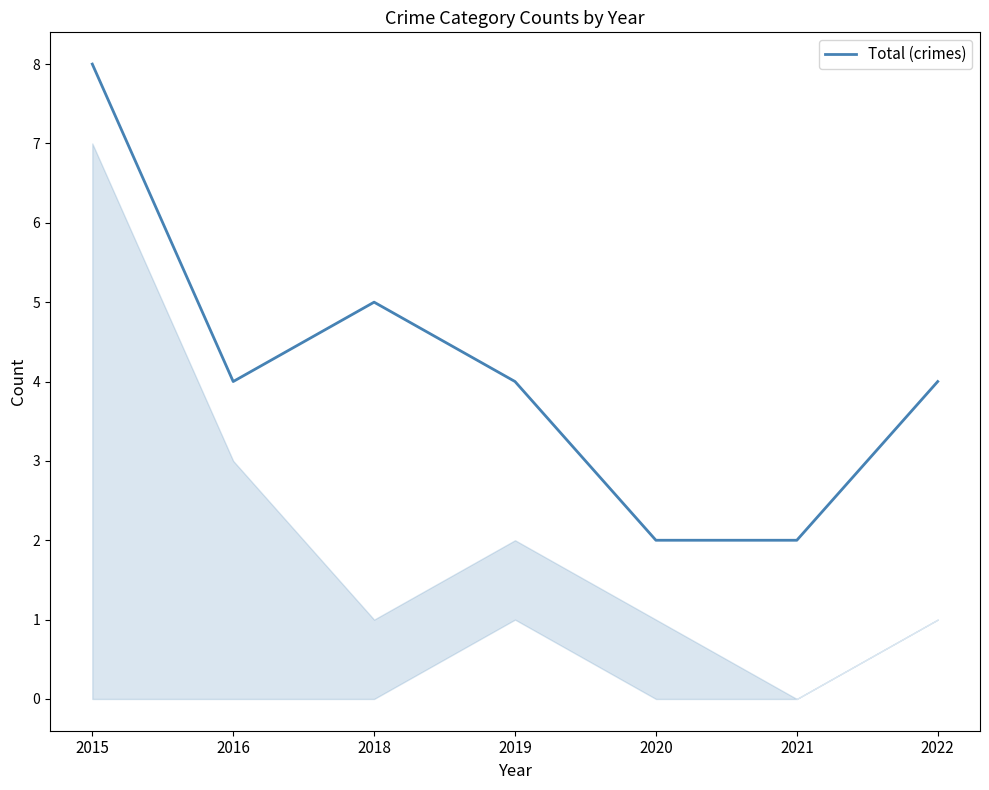

What is the difference between the second highest and second lowest values?

3